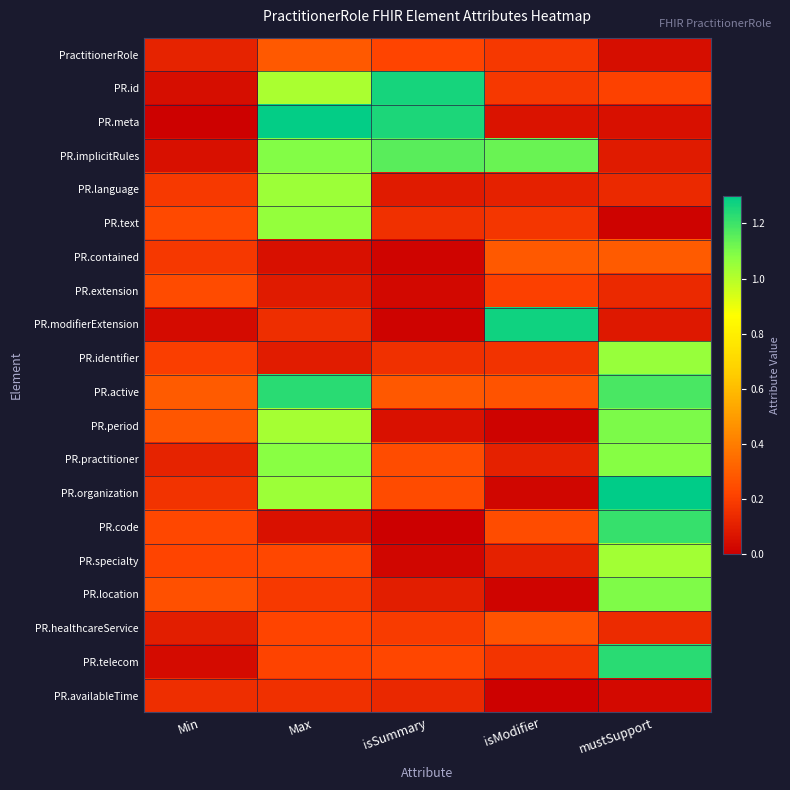

What is the total value across all series at Min?

3.1